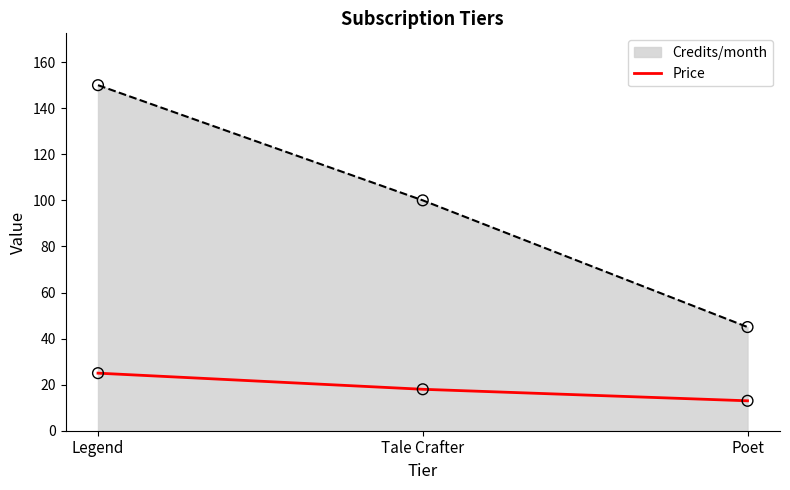

What is the difference between the highest and lowest values at Tale Crafter?

82.0